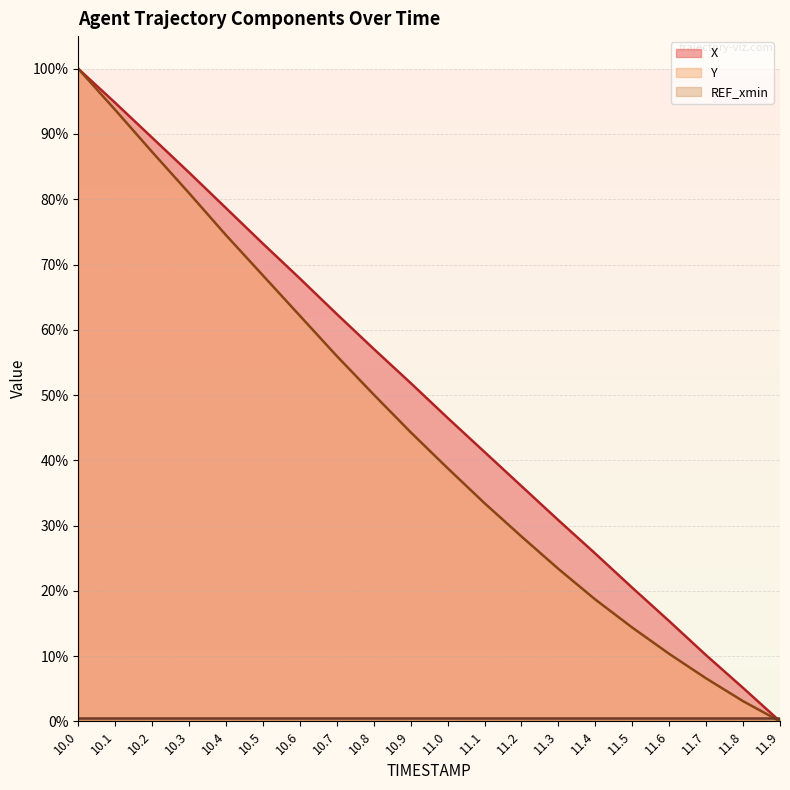

The X series shows 57.1 at 10.8. True or false?

True